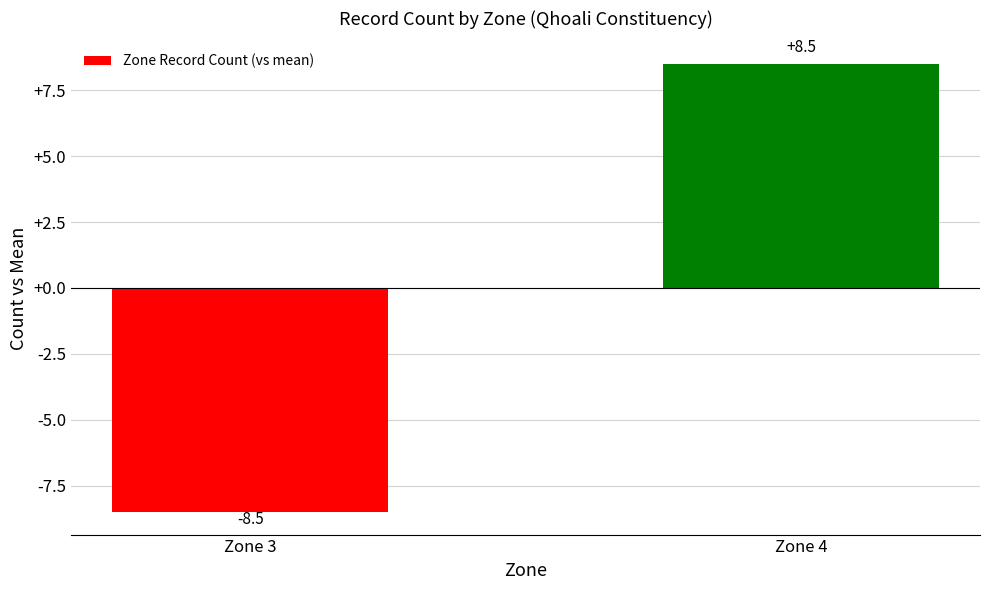

Reading right to left, what are all the values shown in this chart?

8.5	-8.5